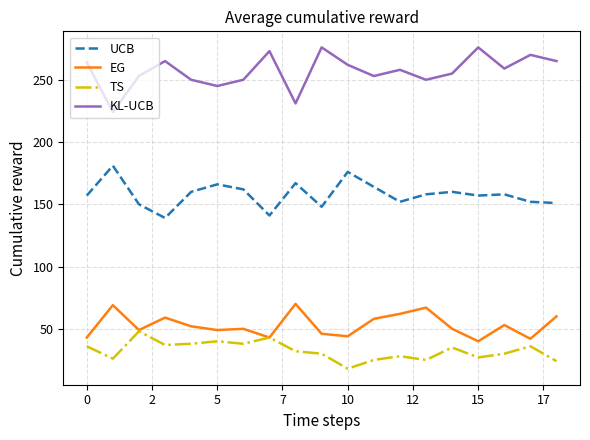

What are all the series names shown in the legend?

UCB, EG, TS, KL-UCB